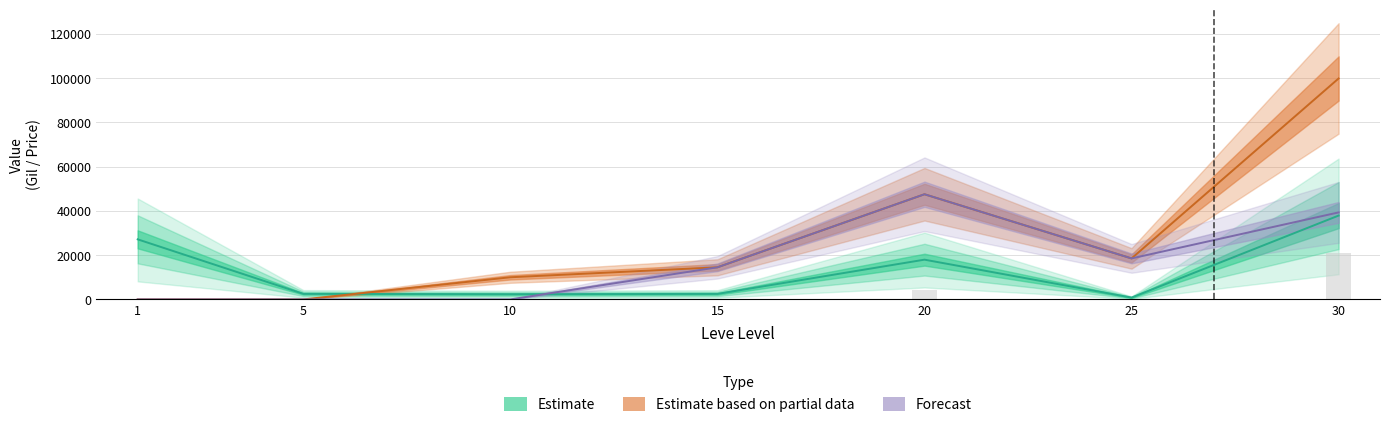

At how many categories does at least one series exceed 97646?

1